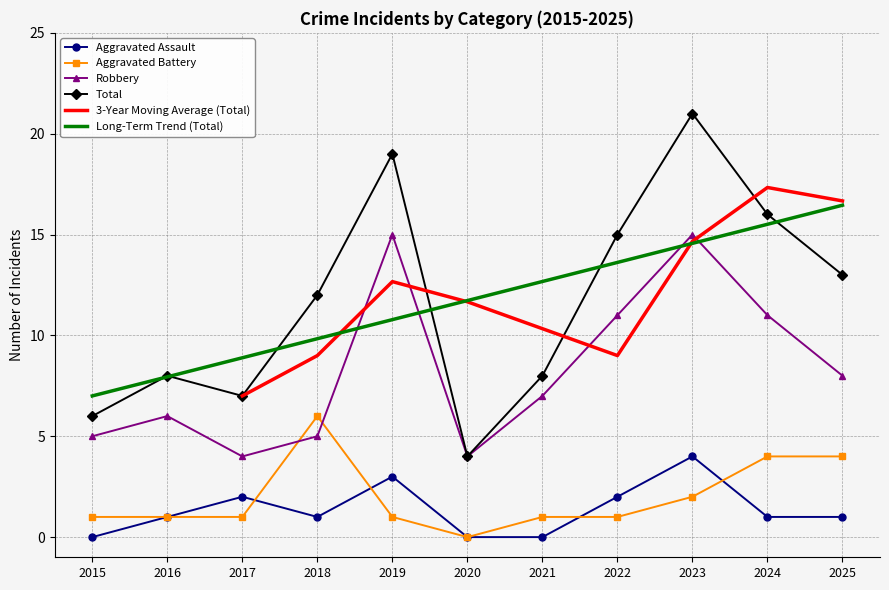

The Aggravated Battery series shows 2 at 2017. True or false?

False